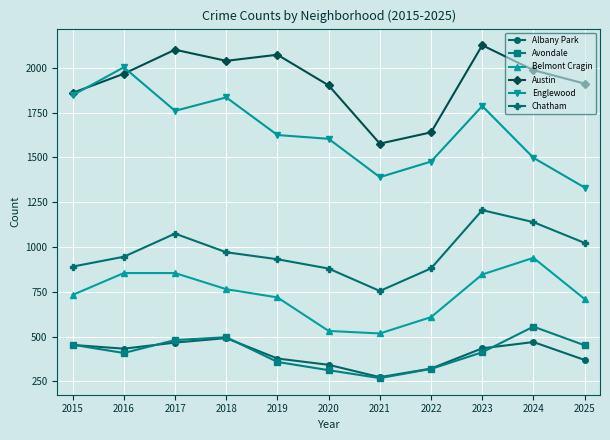

Which series changed the most between 2020 and 2022?

Austin